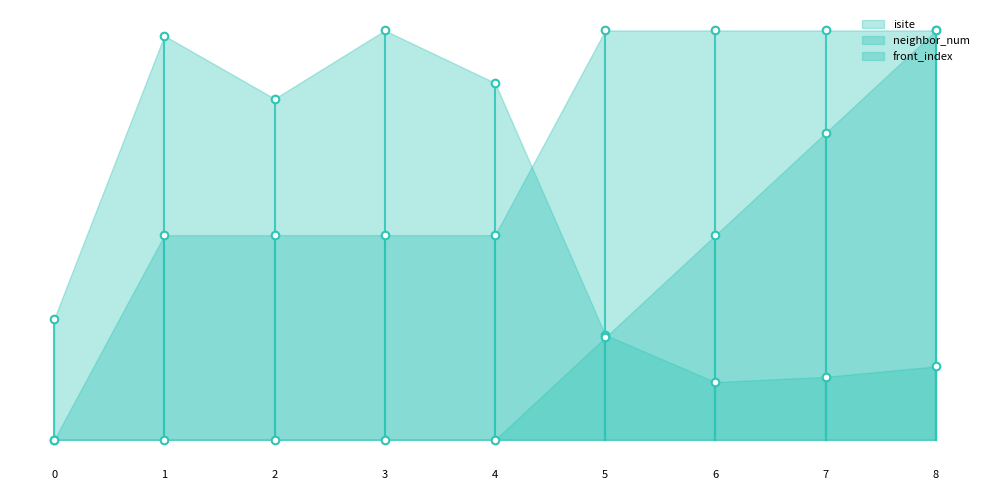

What are all the series names shown in the legend?

isite, neighbor_num, front_index